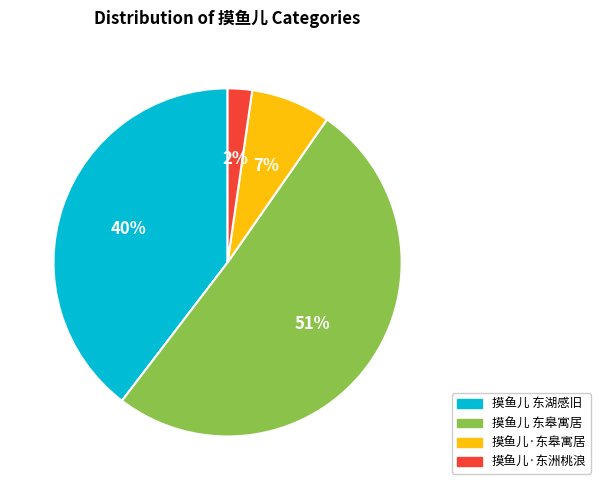

Approximately how many times larger is the value at 摸鱼儿·东洲桃浪 compared to 摸鱼儿 东湖感旧?

0.1